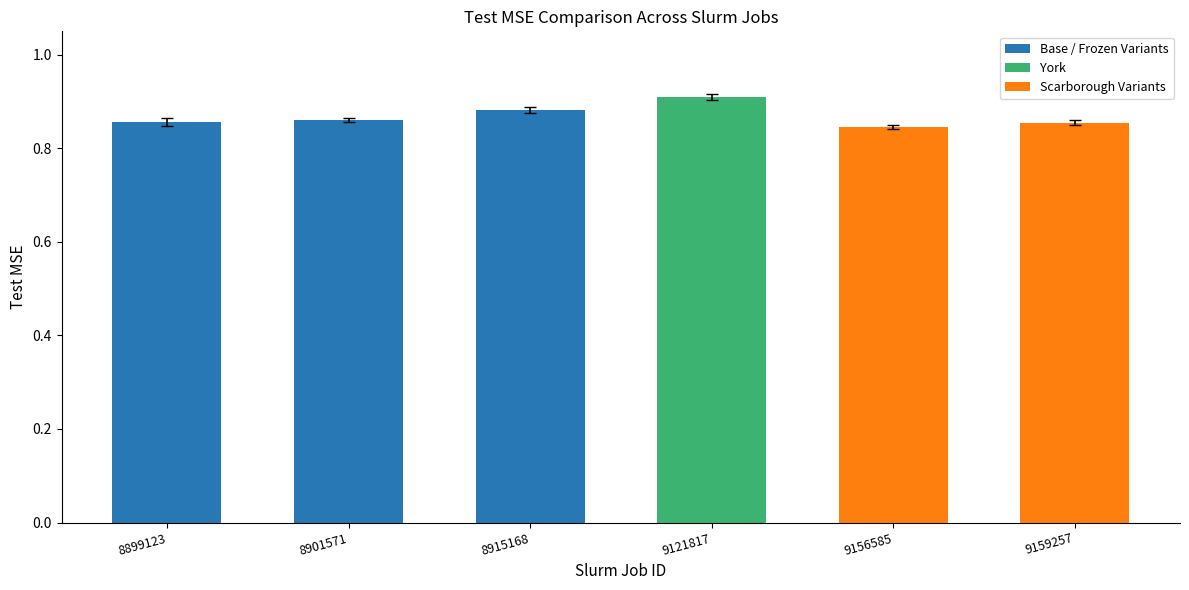

At which category does the chart reach its peak across all series?

9121817